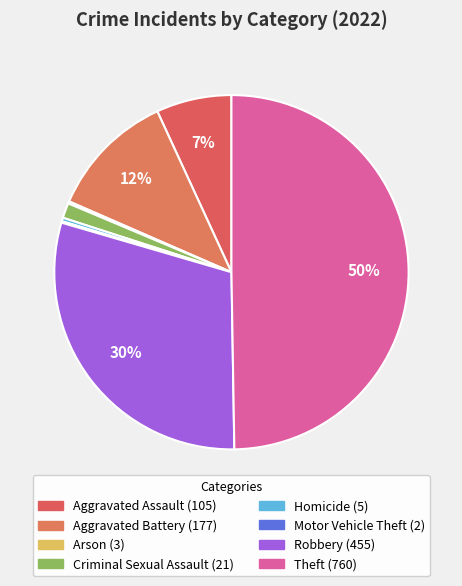

What is the ratio of the value at Theft to the value at Homicide?

152.0